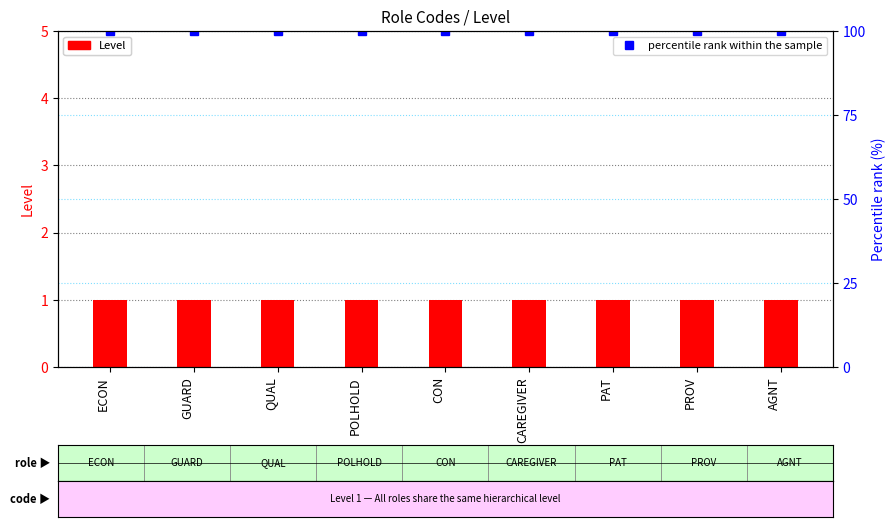

List the labels in order of Level value, largest first.

ECON, GUARD, QUAL, POLHOLD, CON, CAREGIVER, PAT, PROV, AGNT